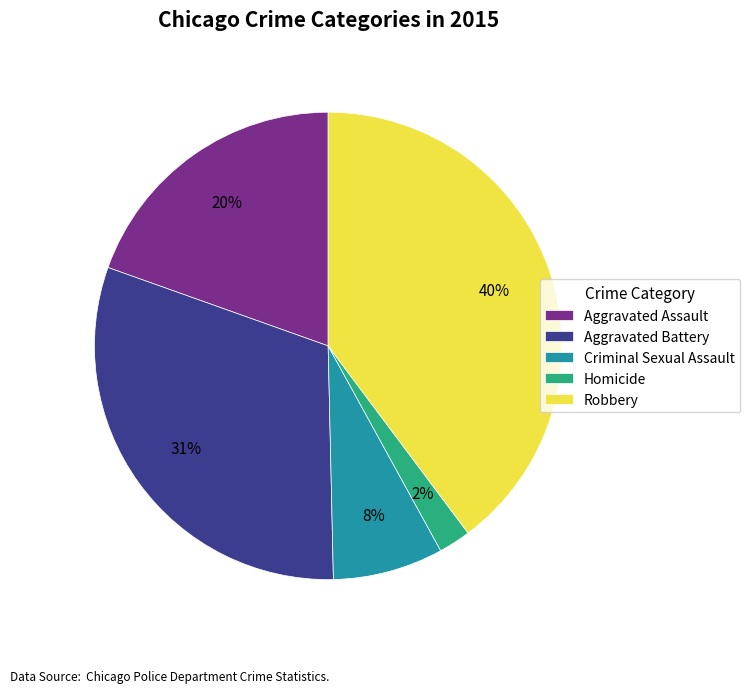

The Aggravated Assault slice represents 20% of the pie. True or false?

True